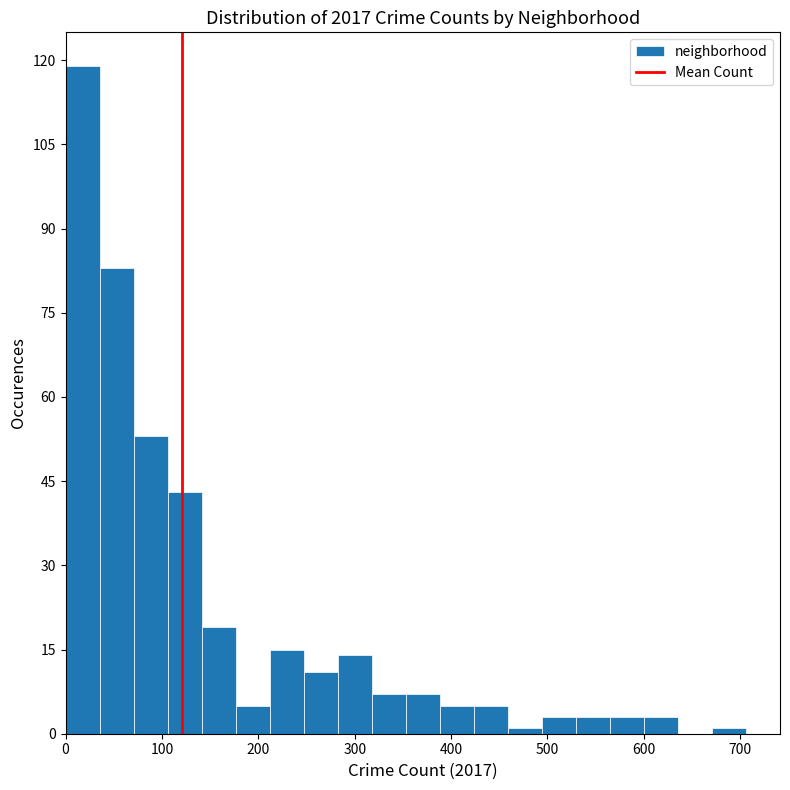

Read against the x-axis, roughly where is the centre of the tallest bar?

20